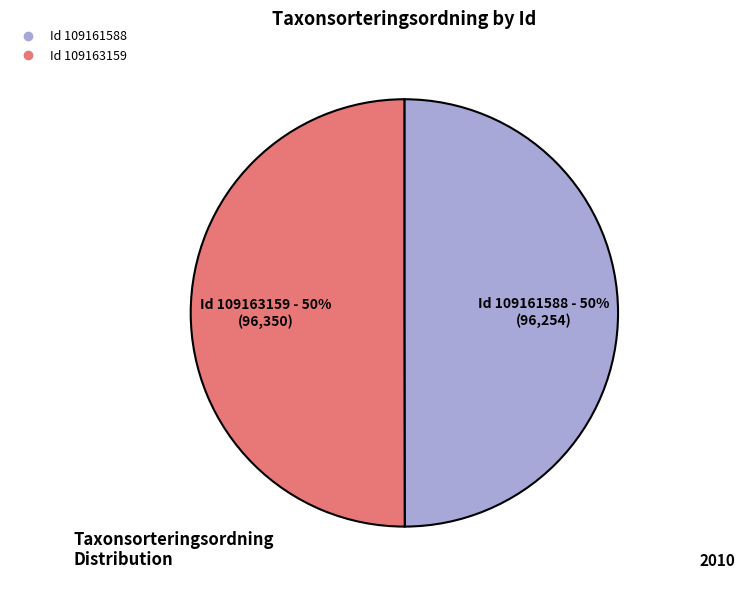

To the nearest percent, what is the average slice percentage?

50%